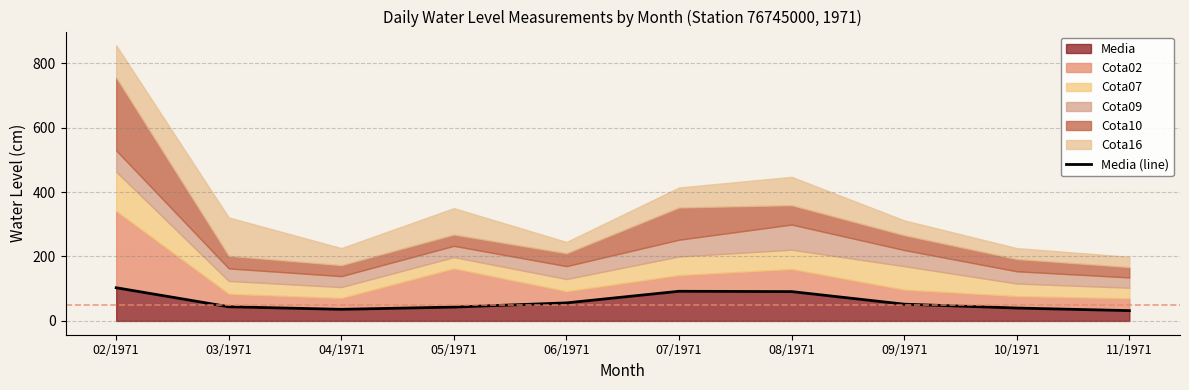

What position from the left is 10/1971?

9